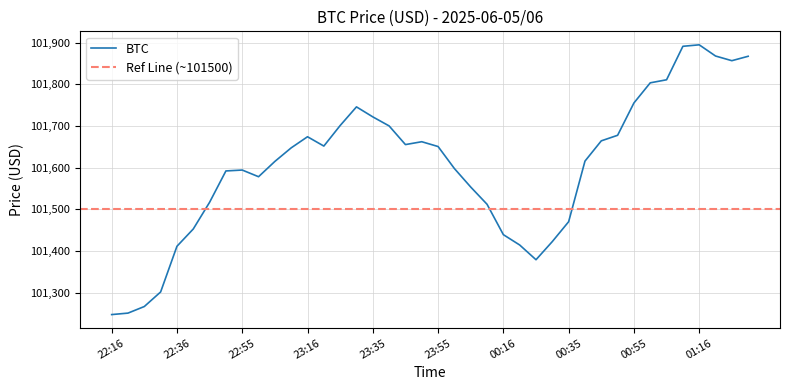

Is this an area chart (filled region under the line)?

No